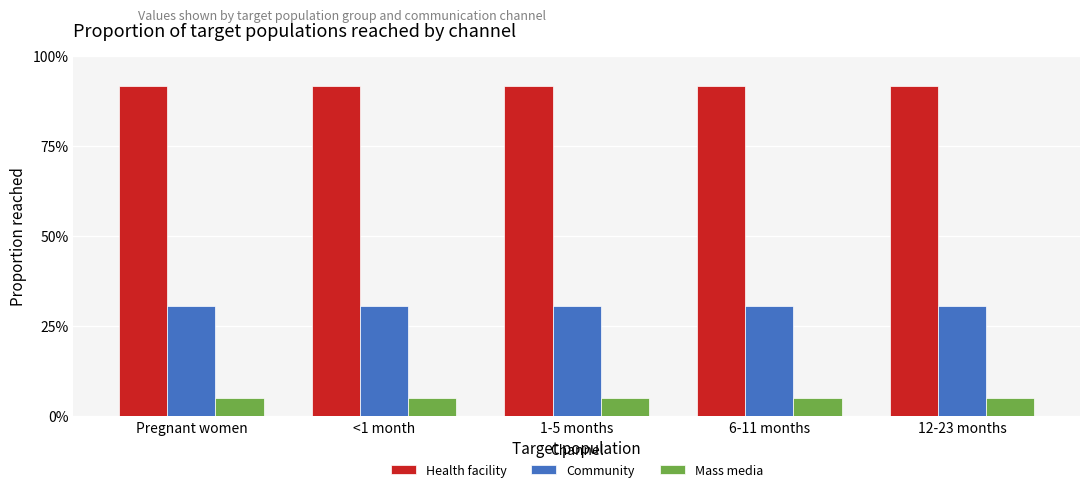

Does the chart contain any negative values?

No